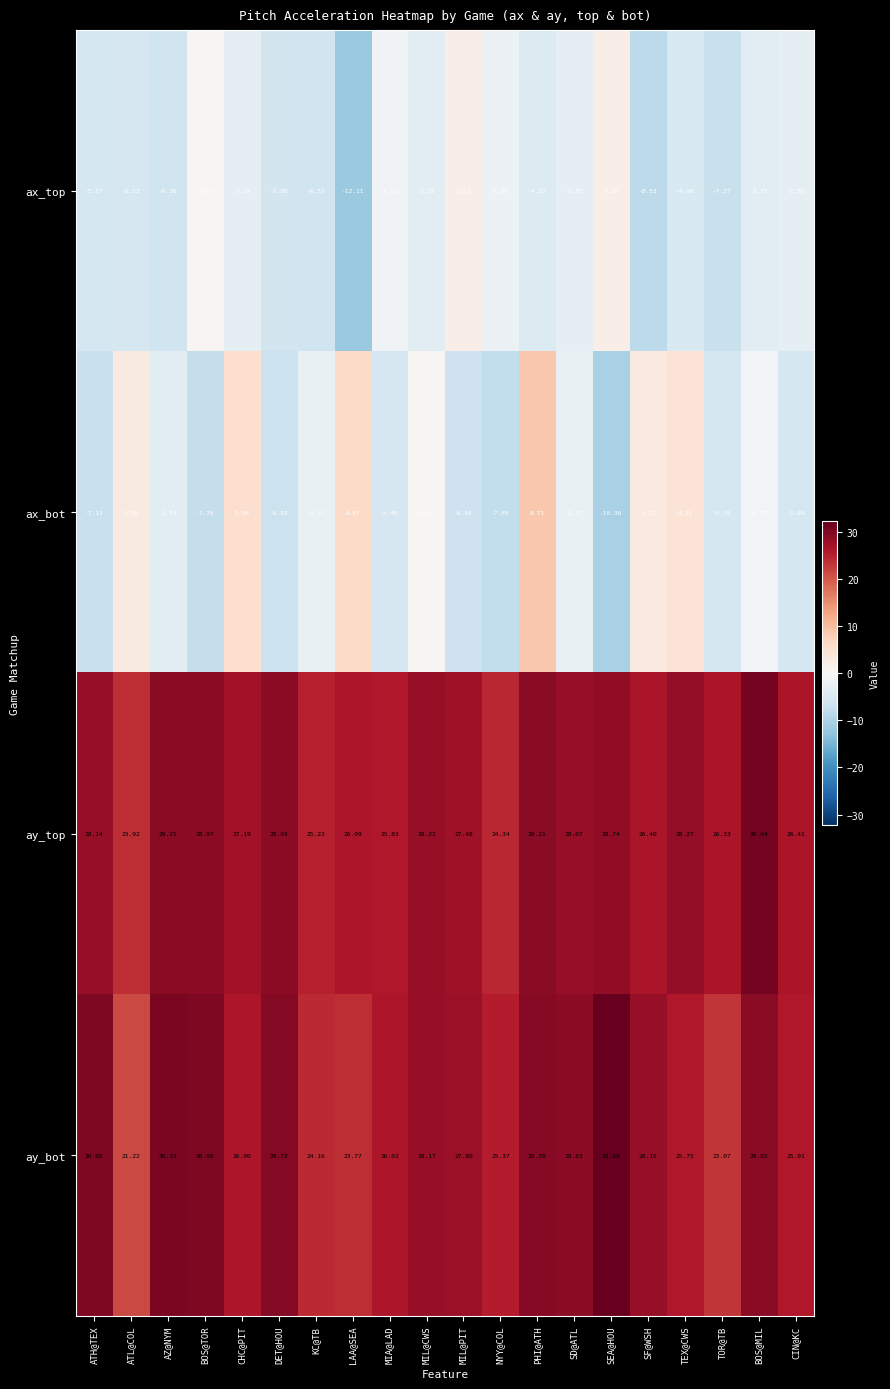

Which category has the lowest value in the ay_bot series?

ATL@COL